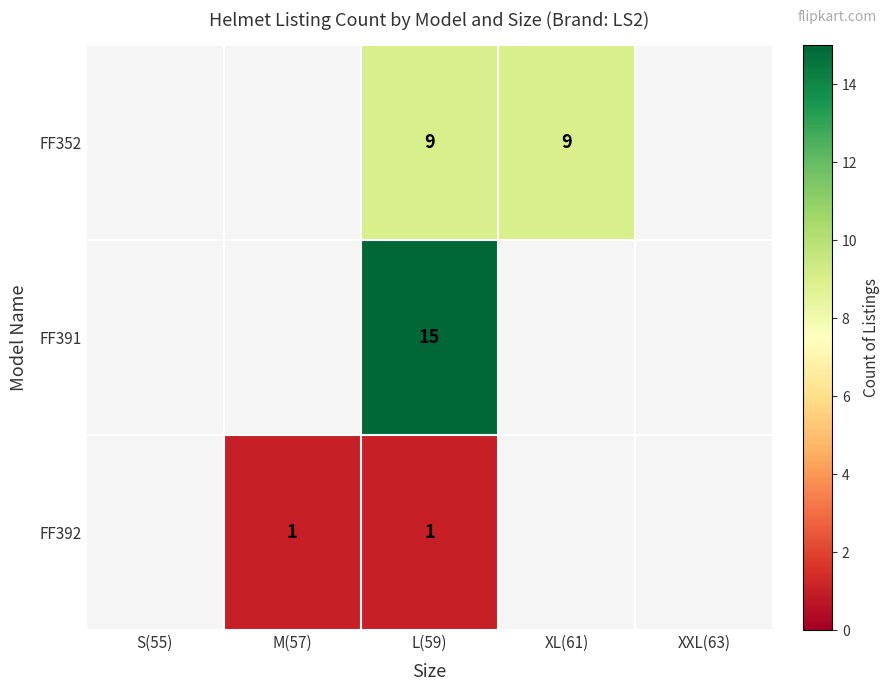

Is it true that FF352 equals 15 at XL(61)?

False